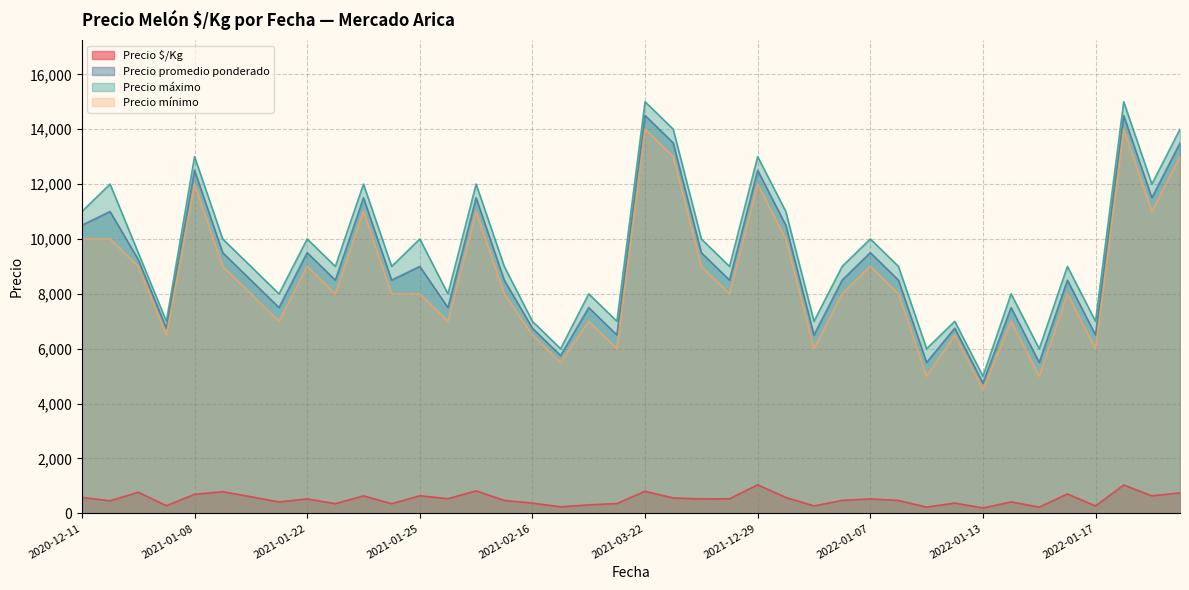

How many data points in Precio $/Kg are less than 528?

19